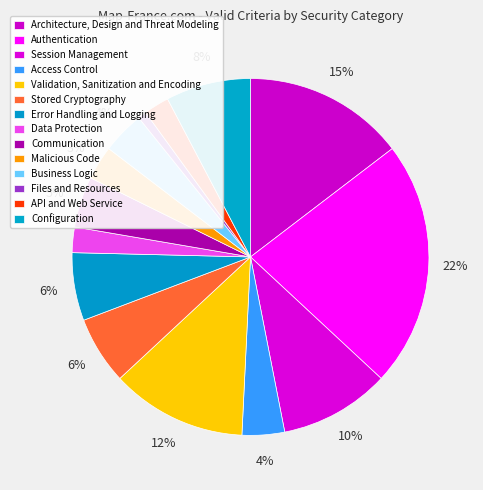

Count the number of slices in the pie.

14